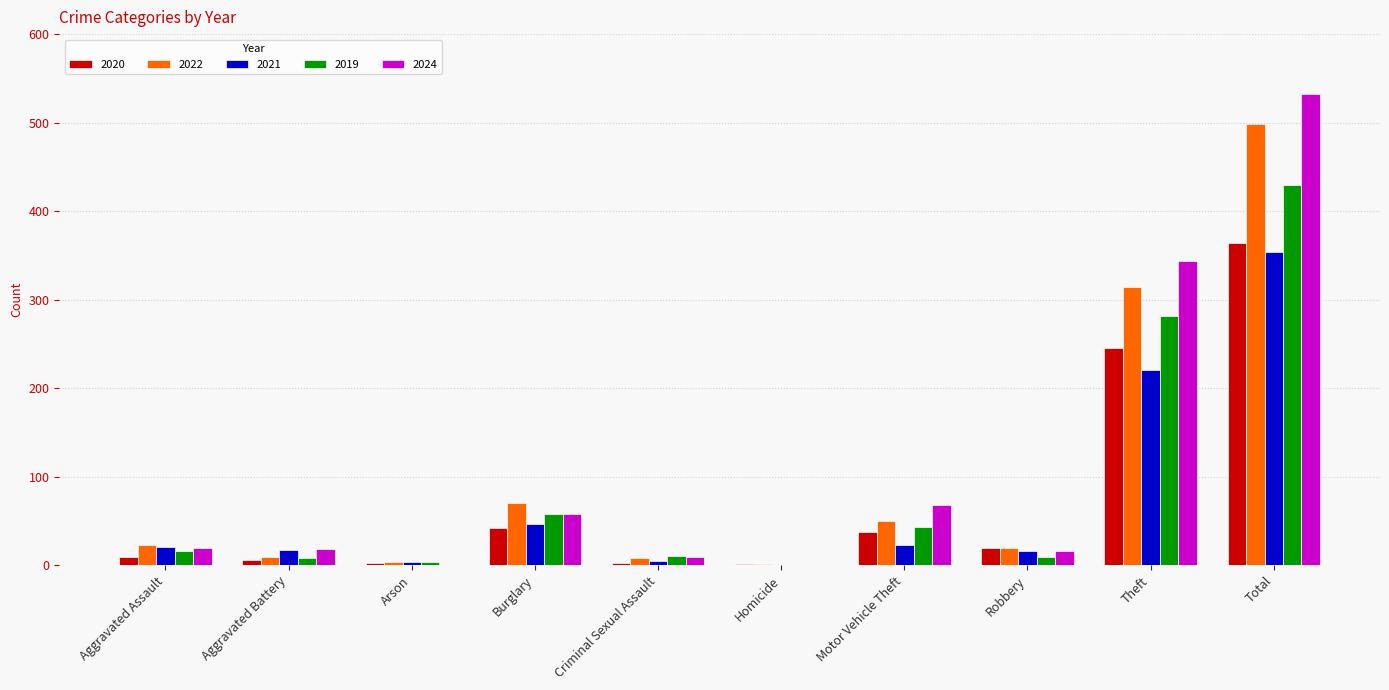

How many groups of bars are there?

10